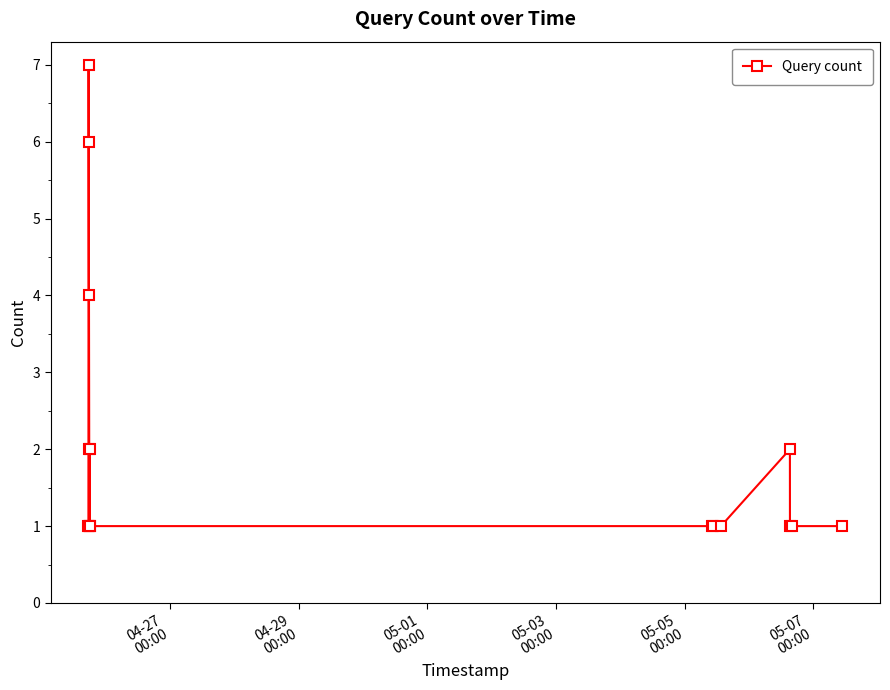

How many lines are shown in the chart?

1